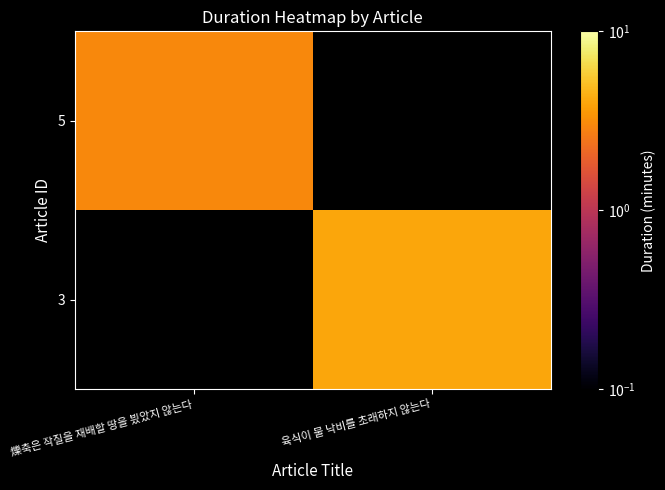

What is the smallest value displayed?

3.0